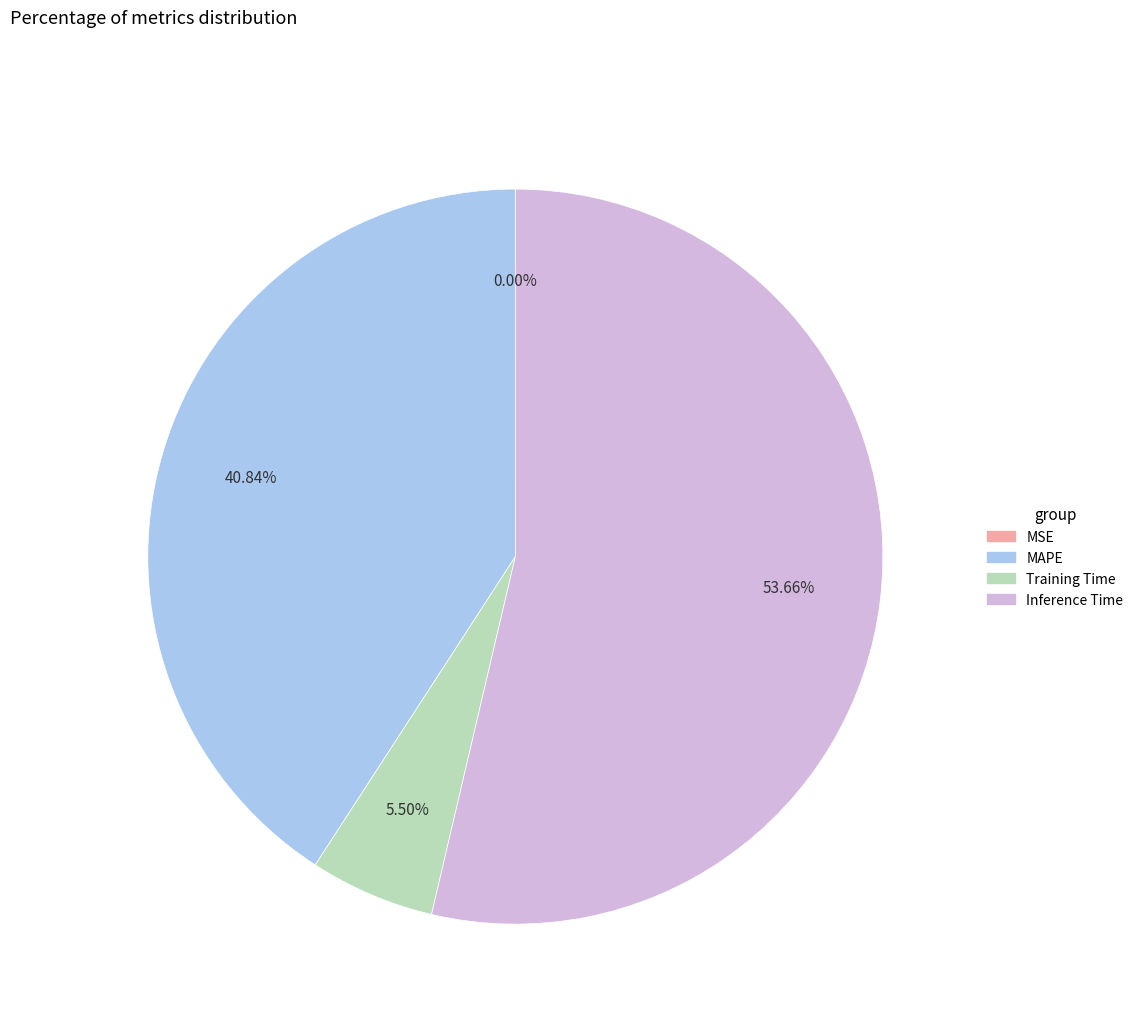

Which category accounts for the majority?

Inference Time